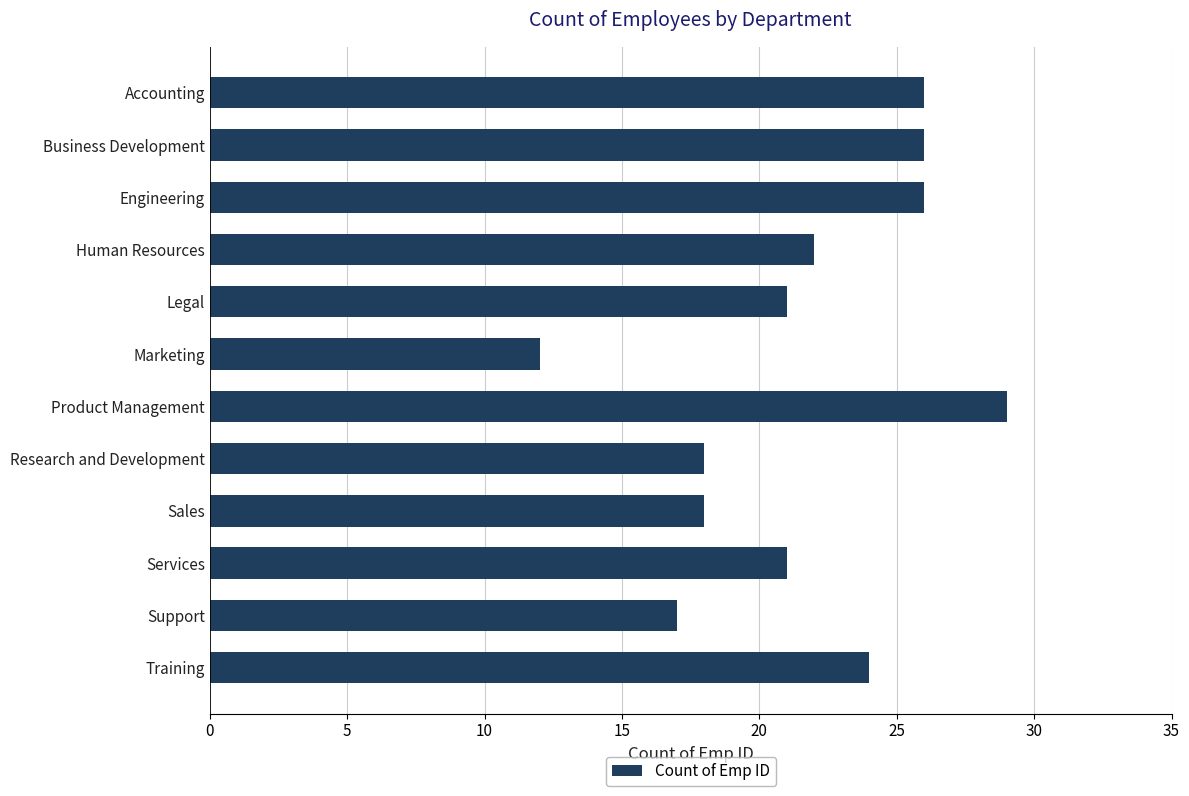

Which label corresponds to the smallest value in the chart?

Marketing